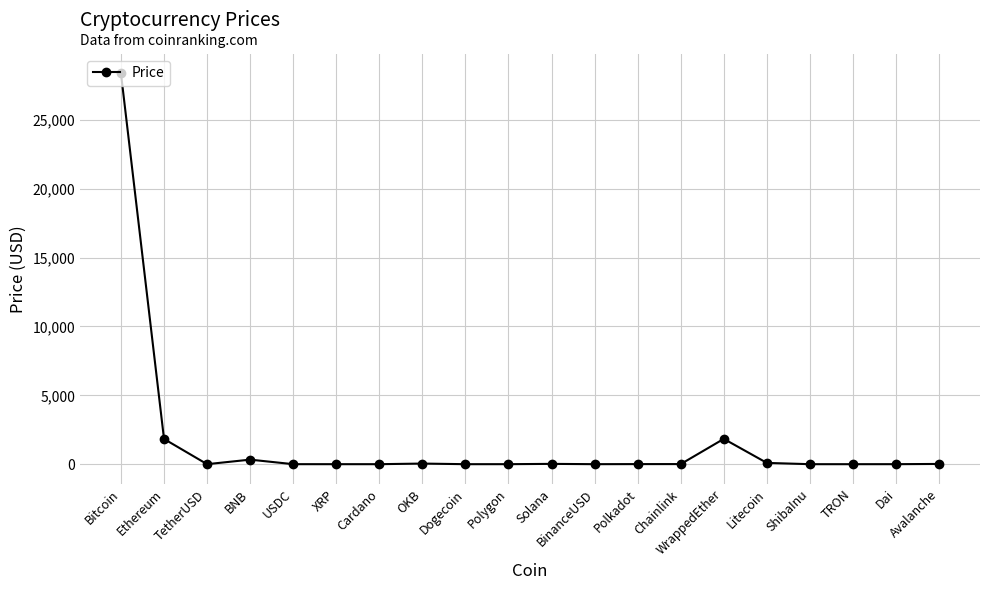

What is the label of the 6th point from the left?

XRP